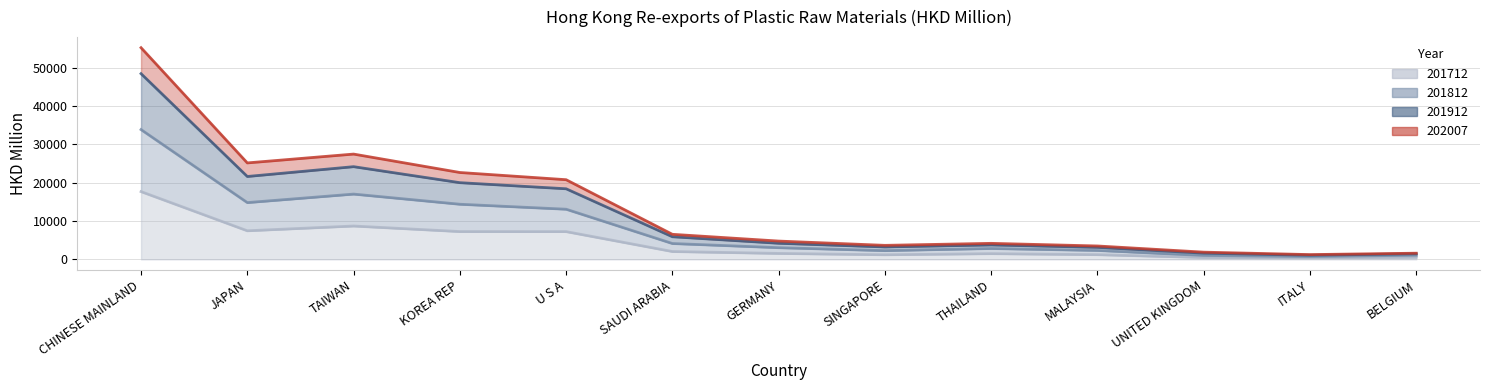

At how many categories does at least one series exceed 41857?

1